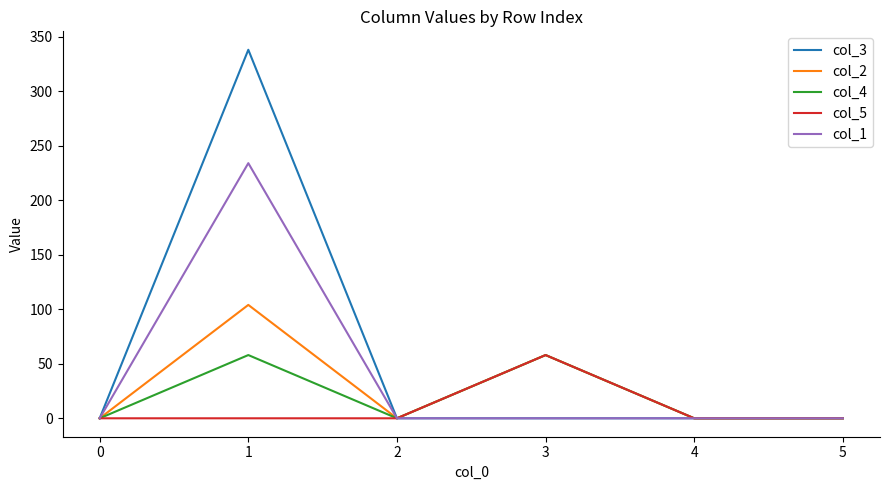

Which series has the widest spread of values?

col_3